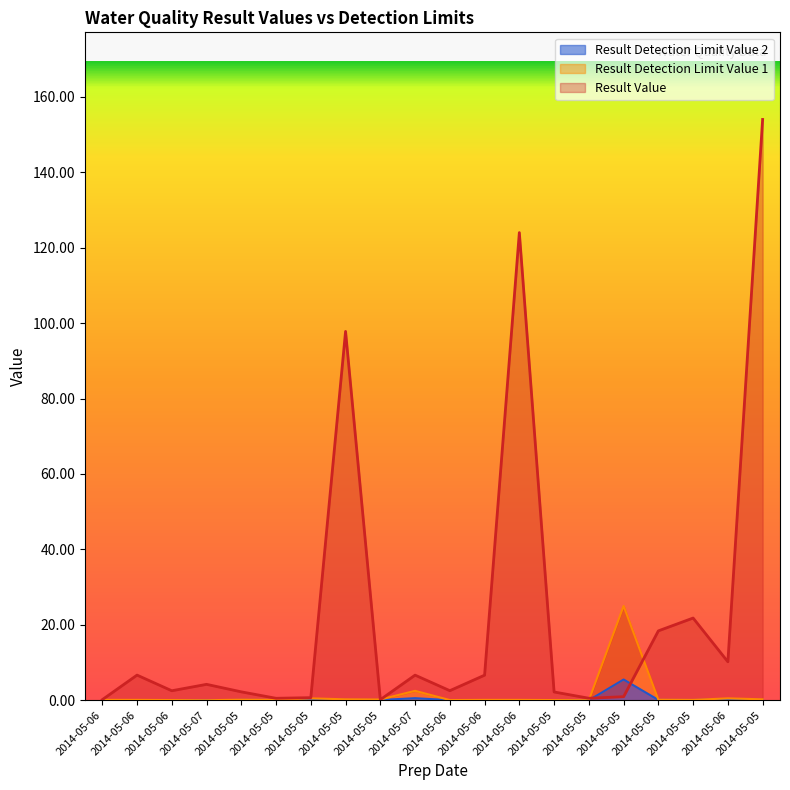

Does the chart have visible grid lines?

No